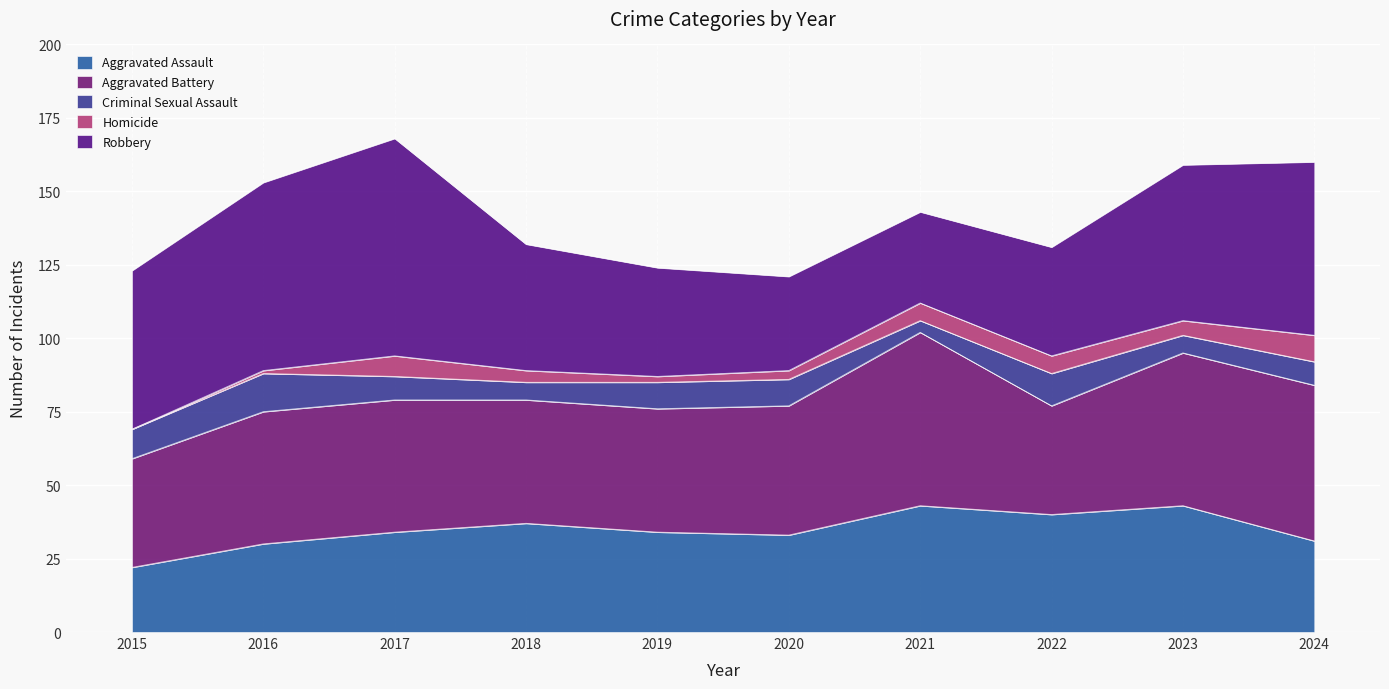

What is the total value across all series at 2022?

131